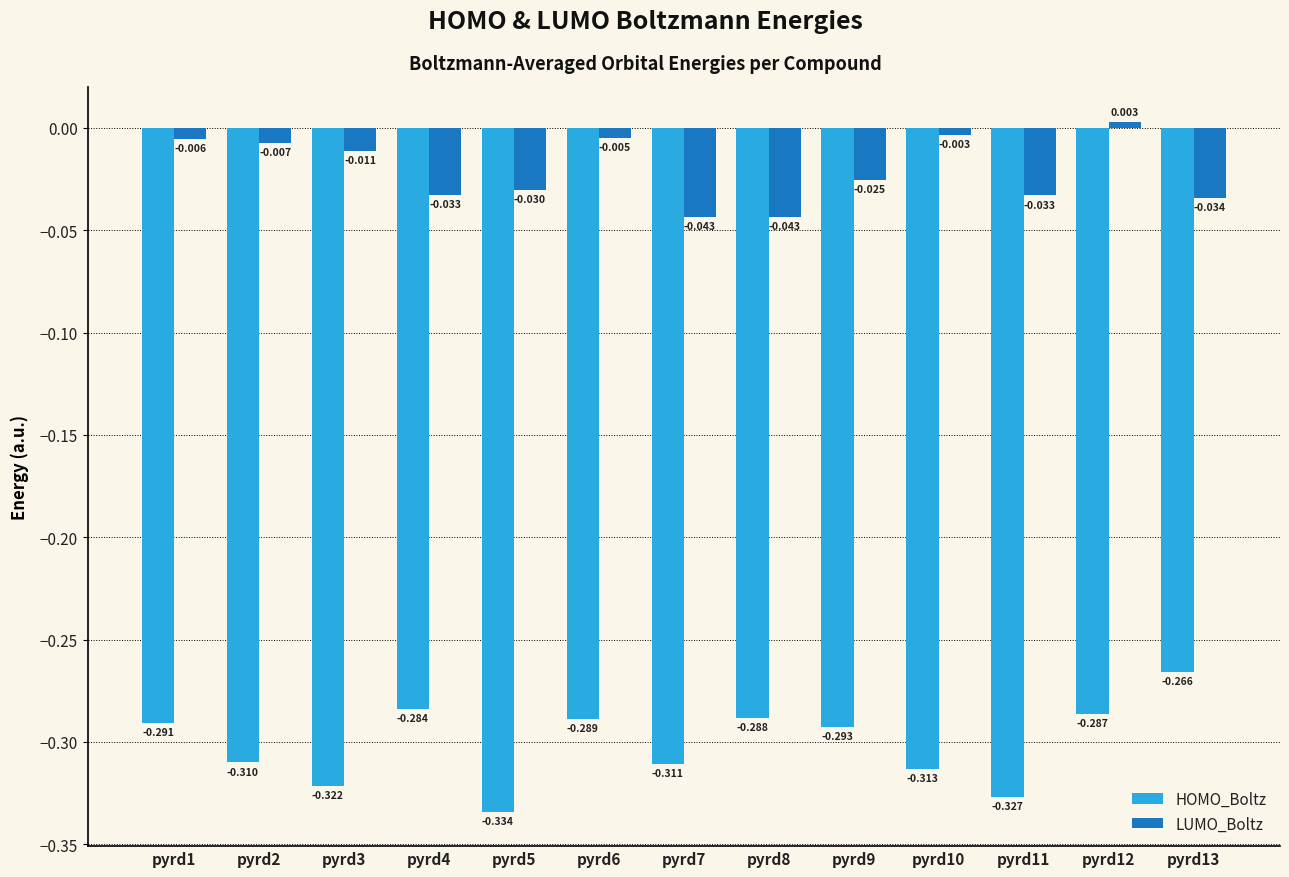

How many values in the LUMO_Boltz series exceed 0?

1